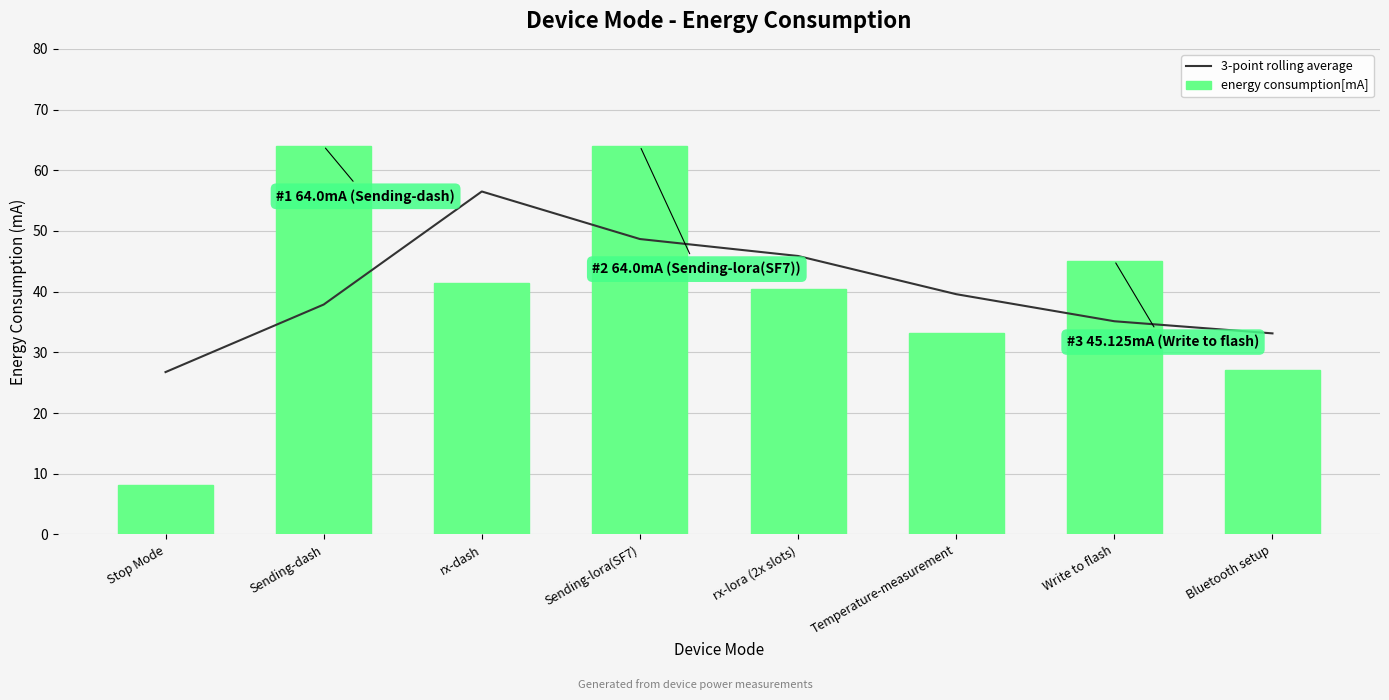

The energy consumption[mA] series shows 90.8 at Sending-lora(SF7). True or false?

False